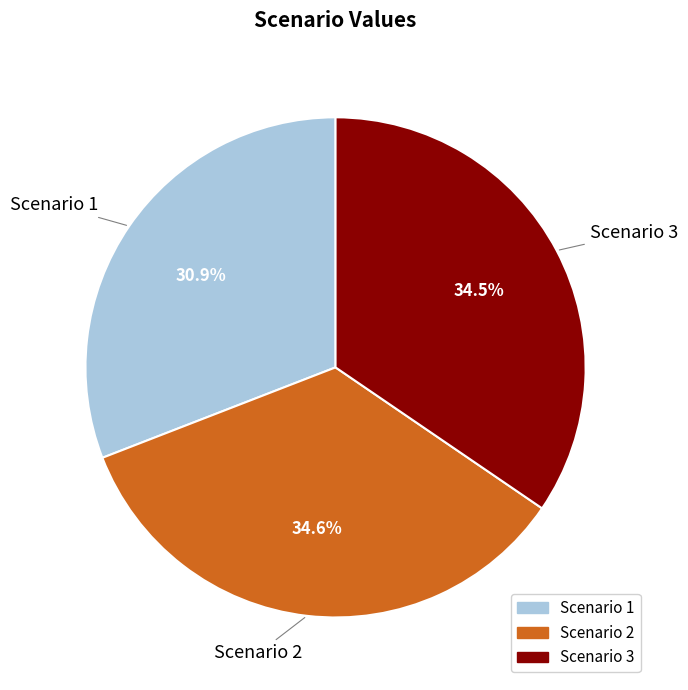

What portion of the pie excludes Scenario 1?

69.1%